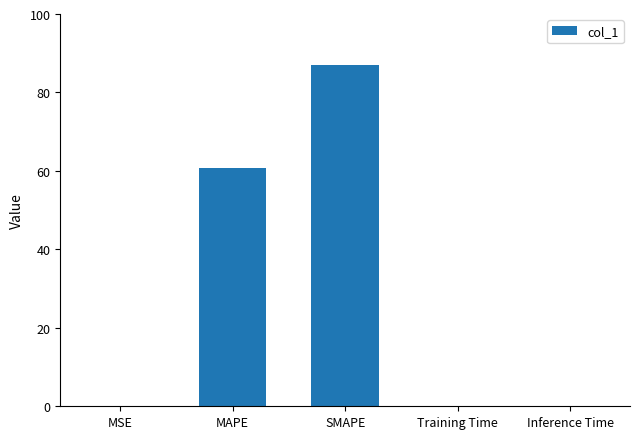

Which label corresponds to the largest value in the chart?

SMAPE